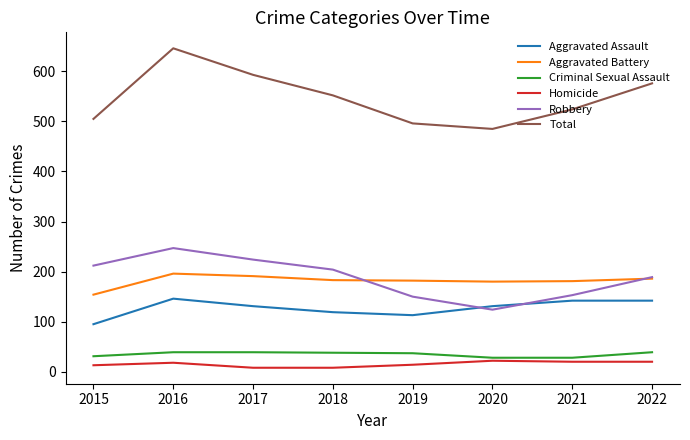

Is it true that Aggravated Assault equals 235 at 2021?

False